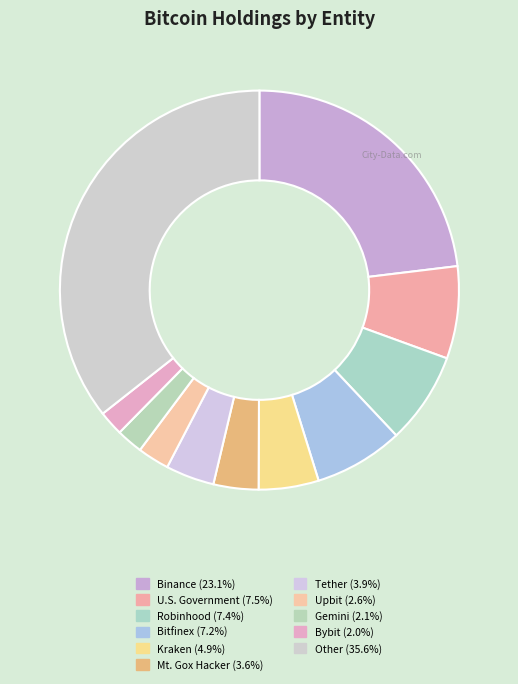

How many segments does this pie chart have?

11